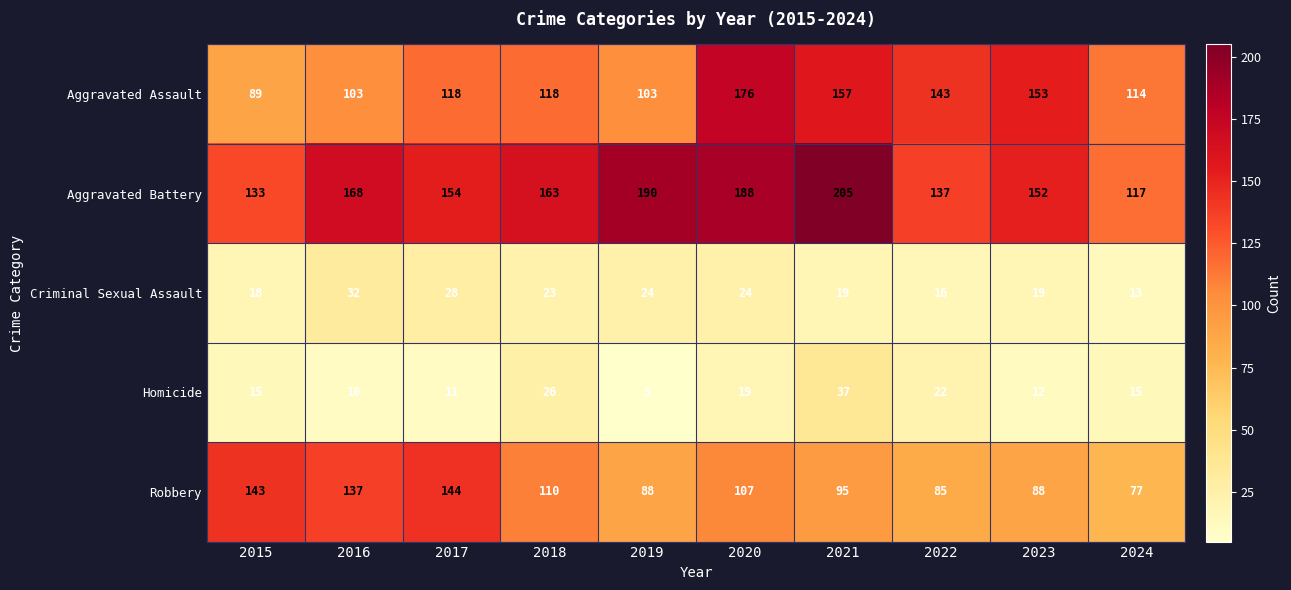

Which category has the highest value in the Homicide series?

2021